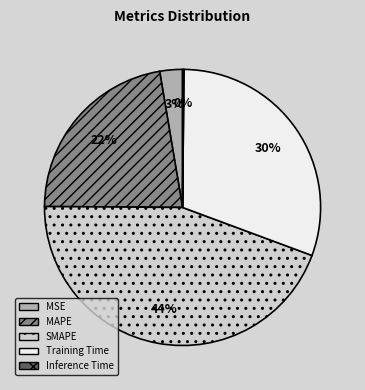

Which category has the biggest portion of the pie?

SMAPE